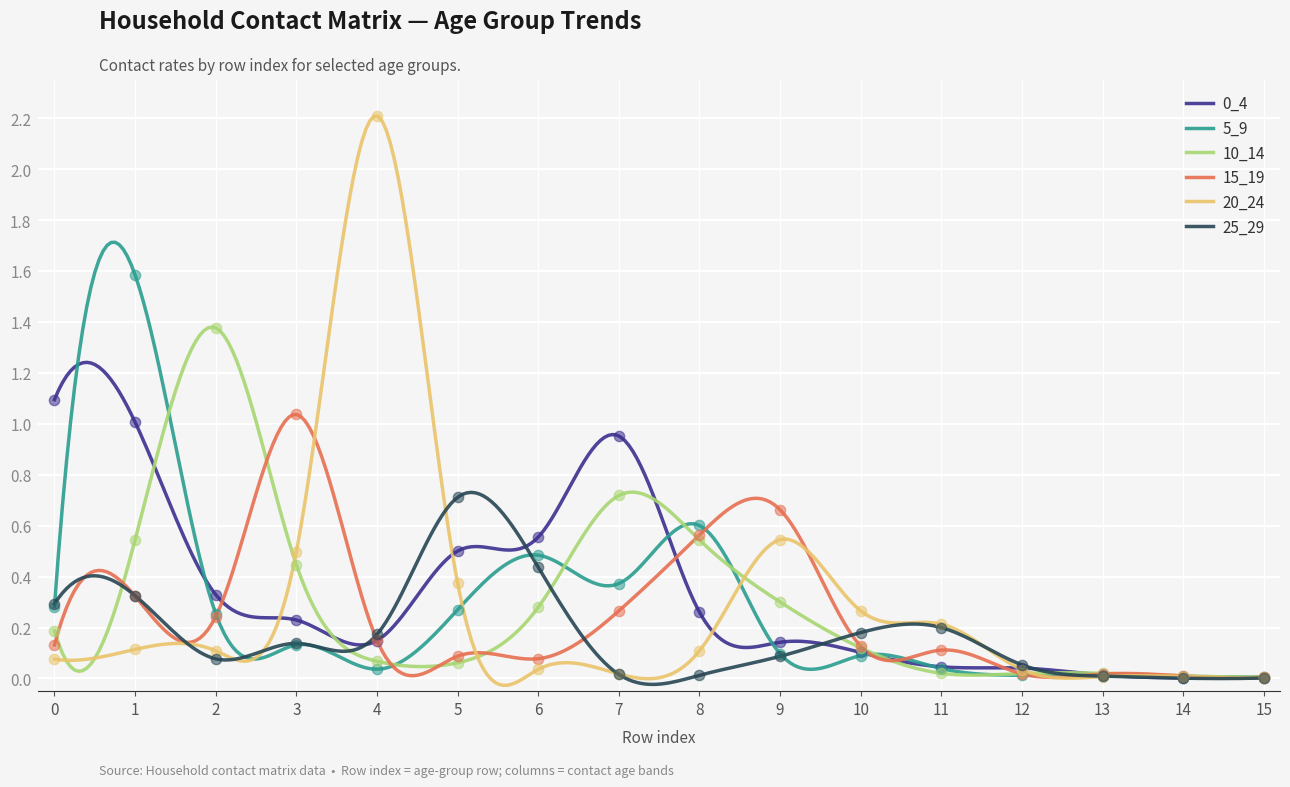

Which series contains the highest Y value?

20_24